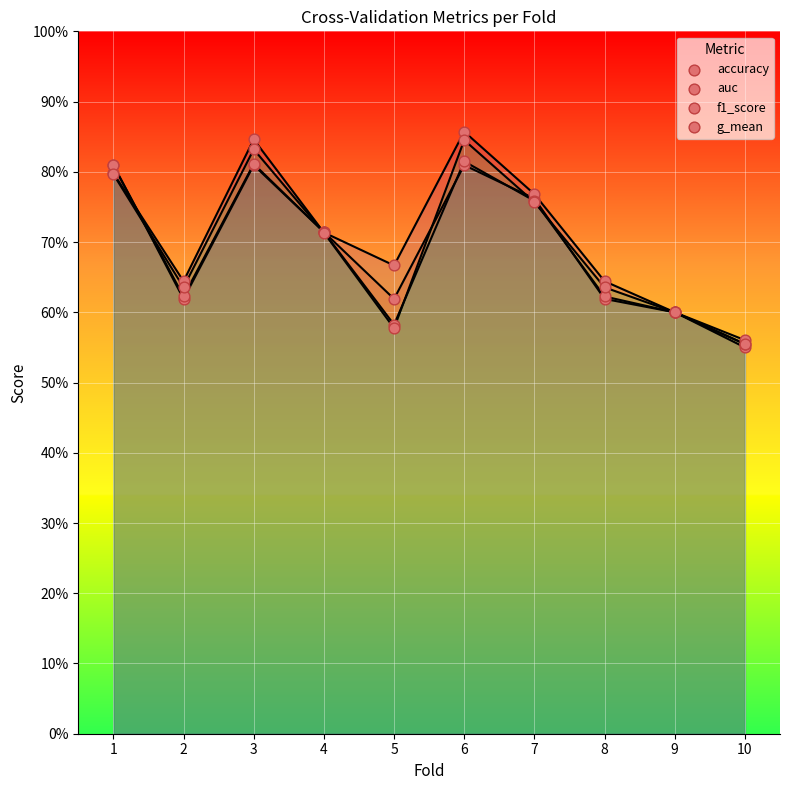

Which series reaches the minimum Y coordinate?

accuracy